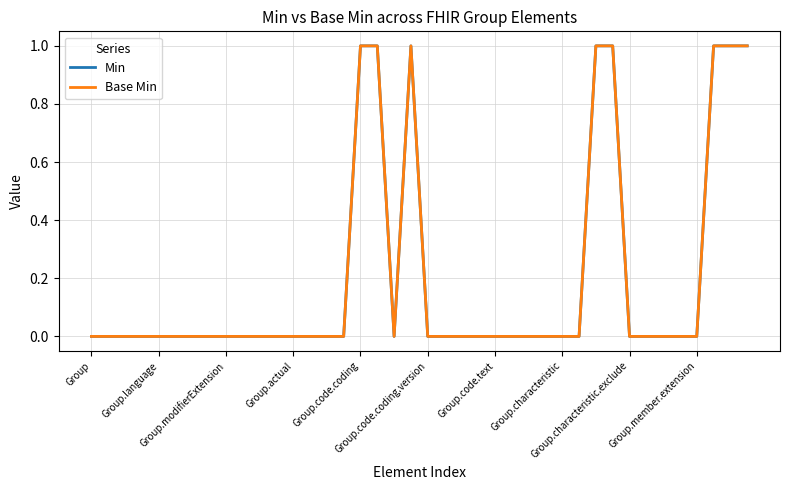

True or false: Base Min and Min cross at least once.

False